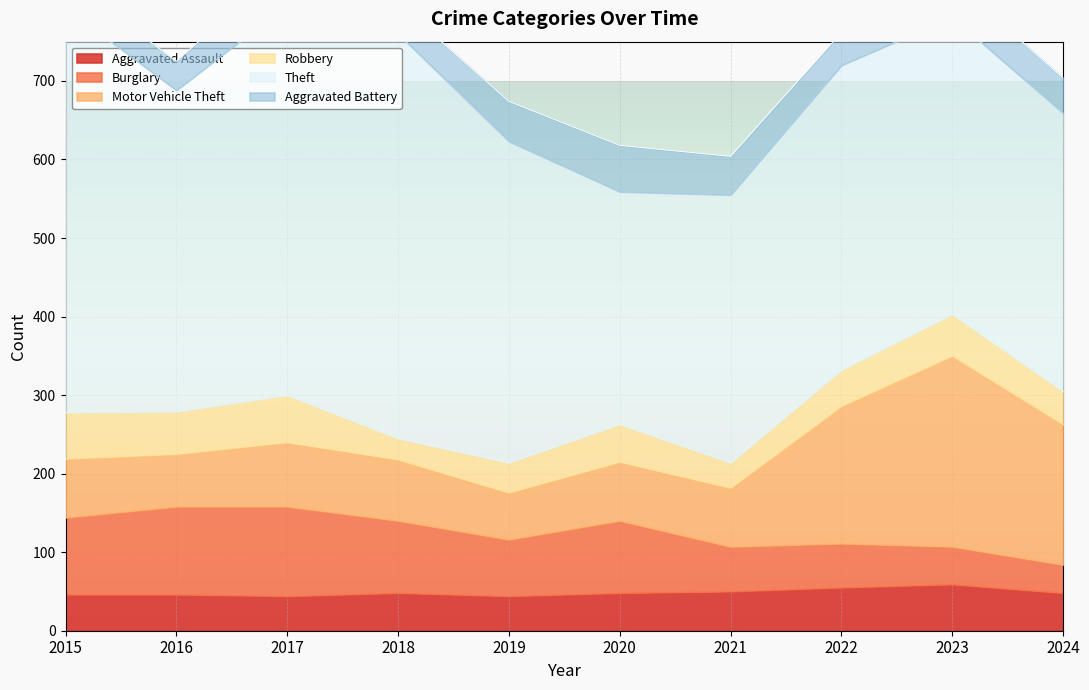

What is the greatest value displayed?

515